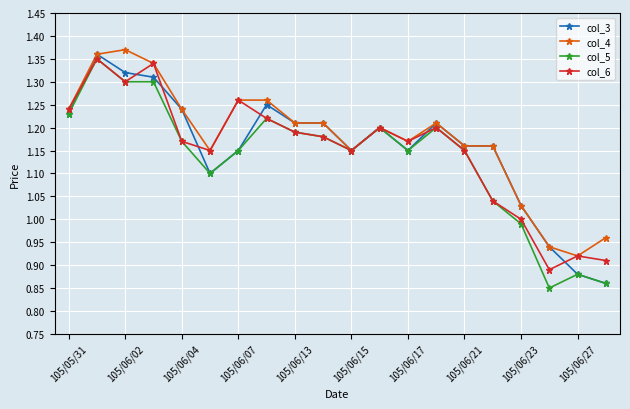

True or false: col_6 has more than 2 interior local peaks.

True